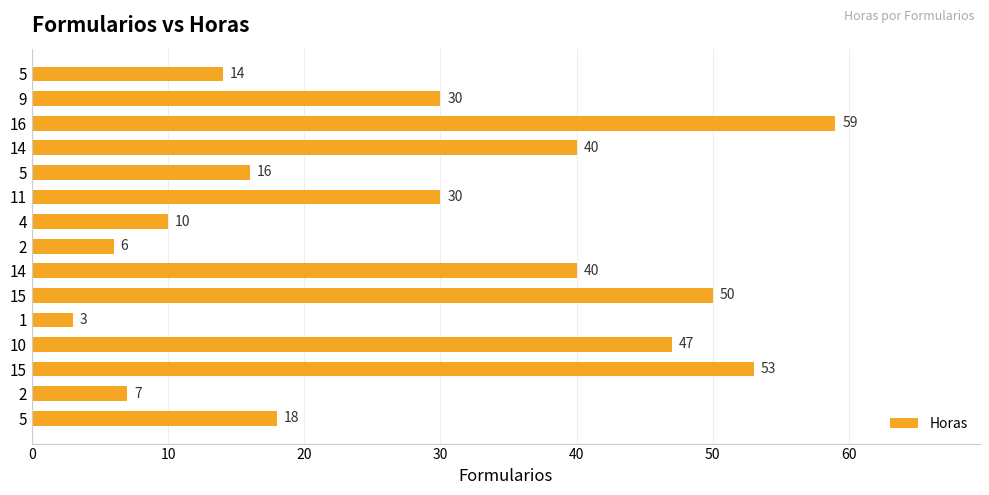

Are the bars horizontal?

Yes